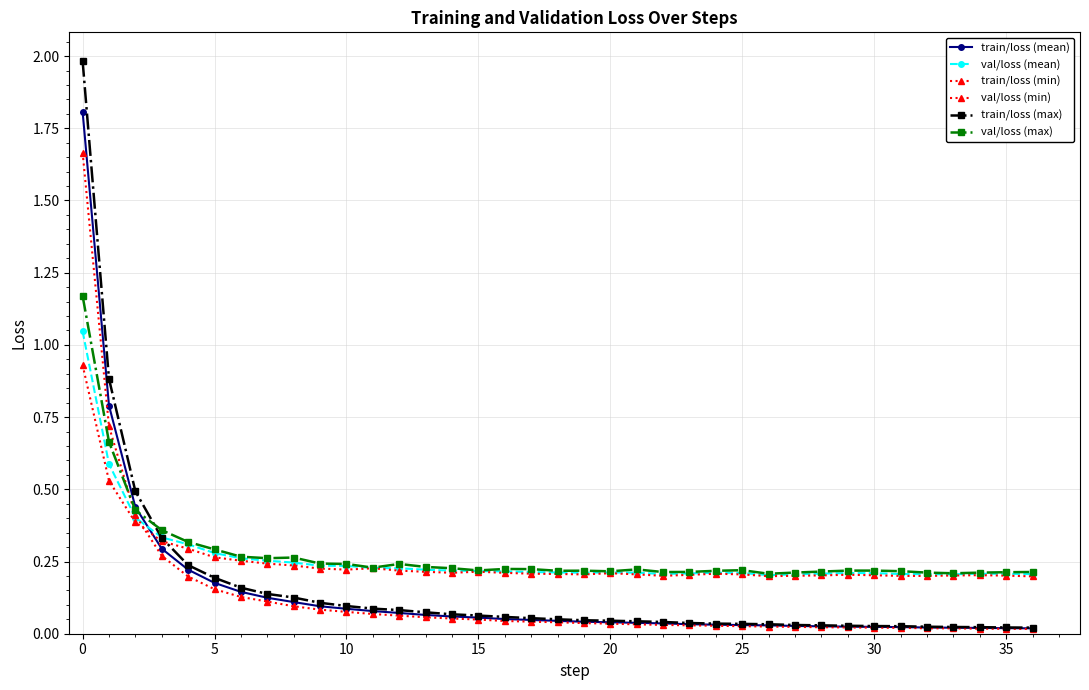

Is this an area chart (filled region under the line)?

No